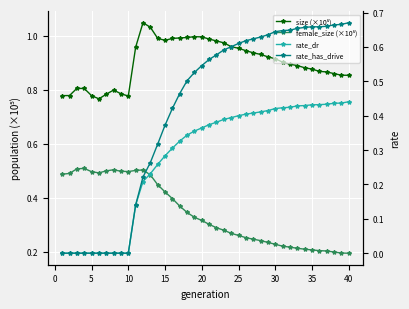

Read the rate_has_drive value at 40.

0.7